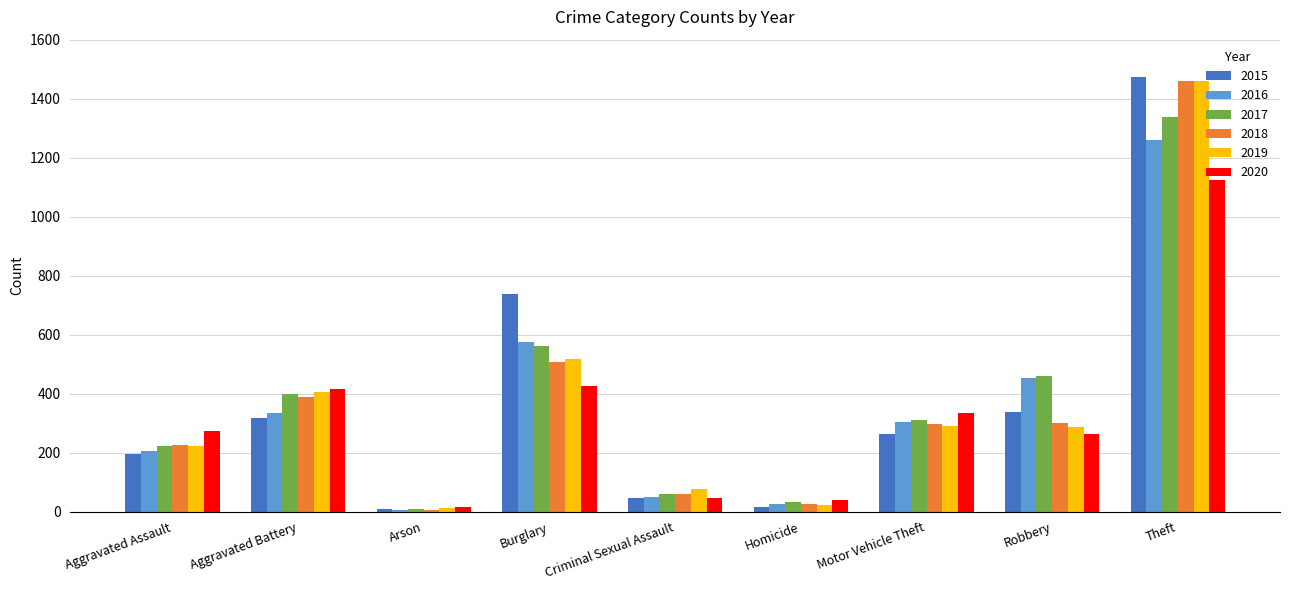

At which category is the sum across all series the highest?

Theft